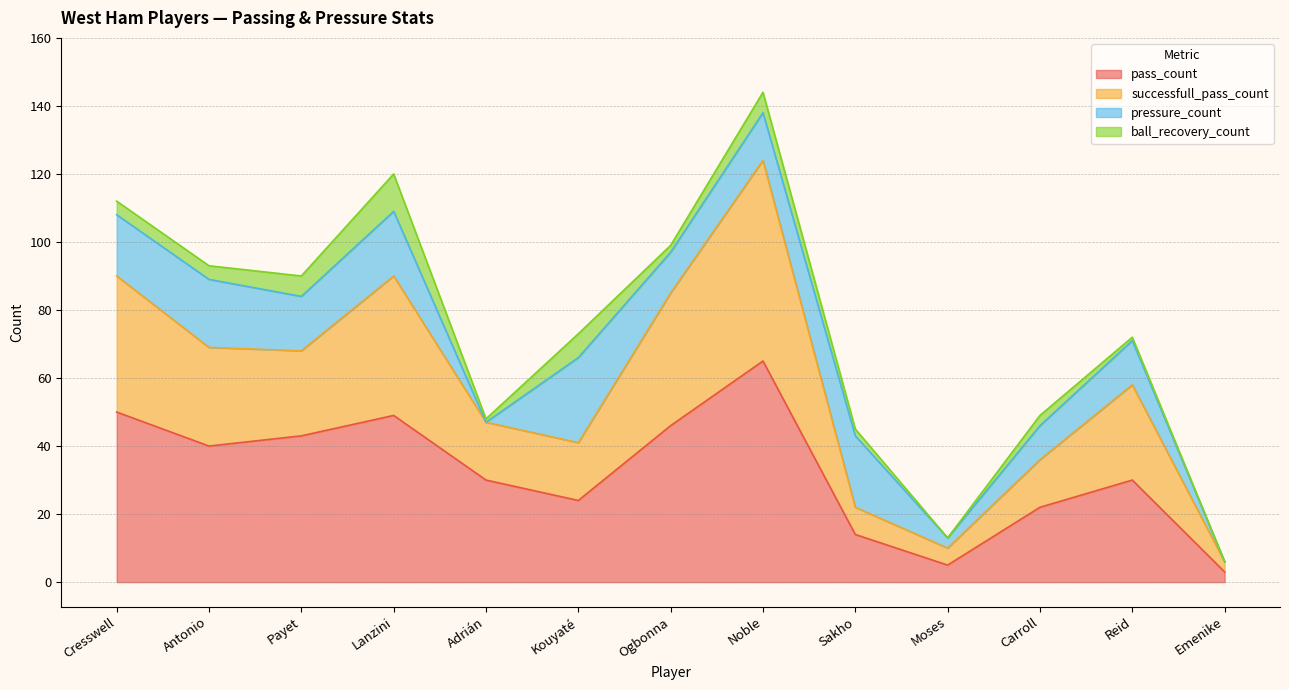

How many lines are shown in the chart?

4